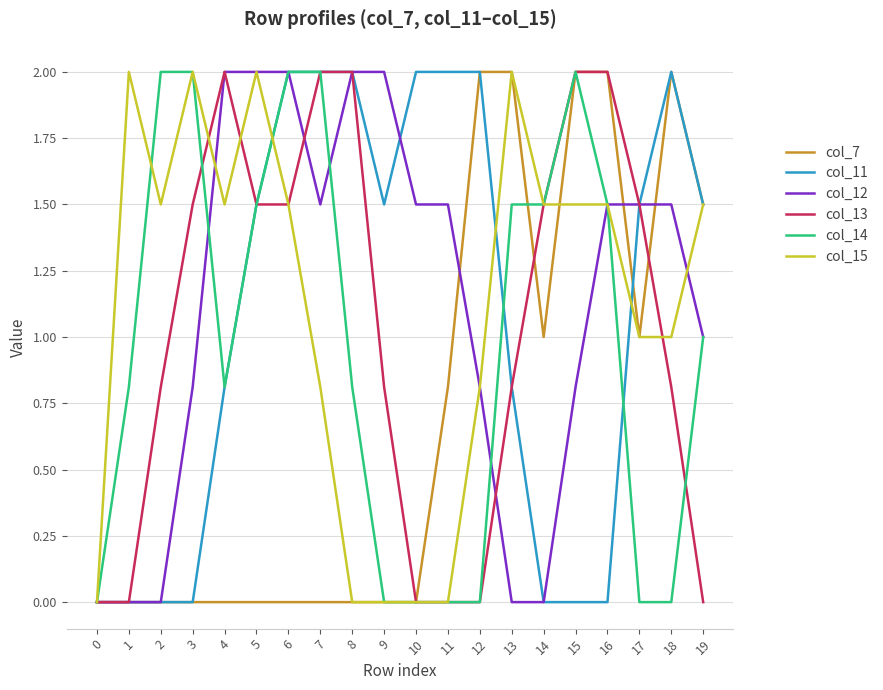

What is the difference between the highest and lowest values at 11?

2.0